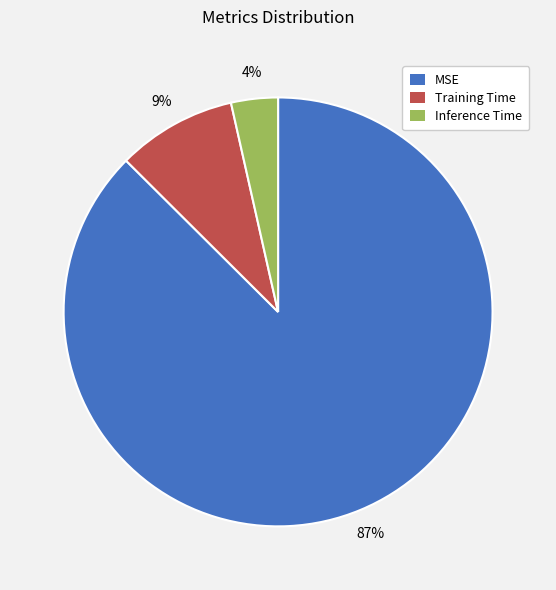

Rank the categories by value from highest to lowest.

MSE, Training Time, Inference Time